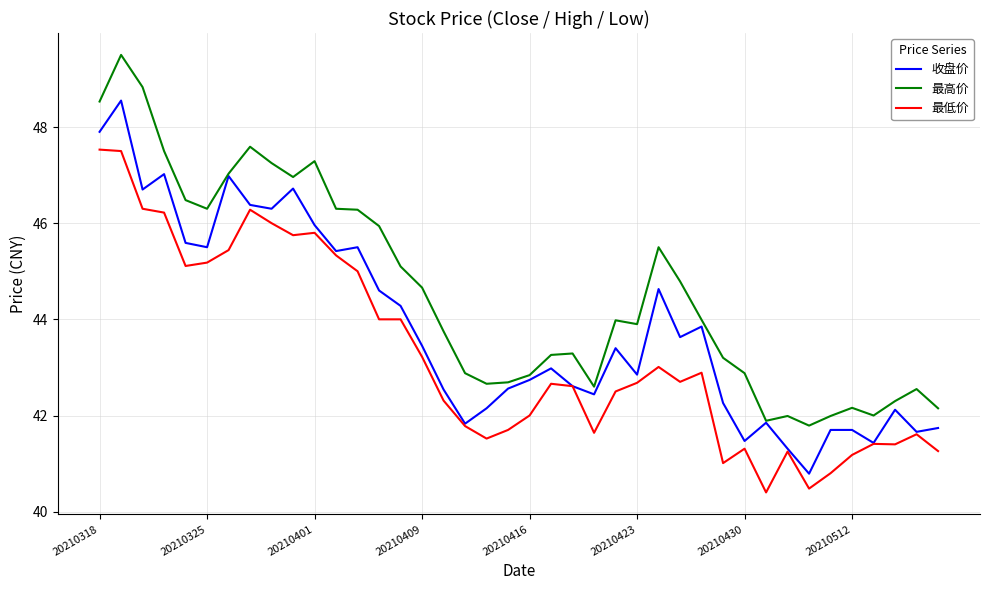

What is the lowest value of the 收盘价 series?

40.8